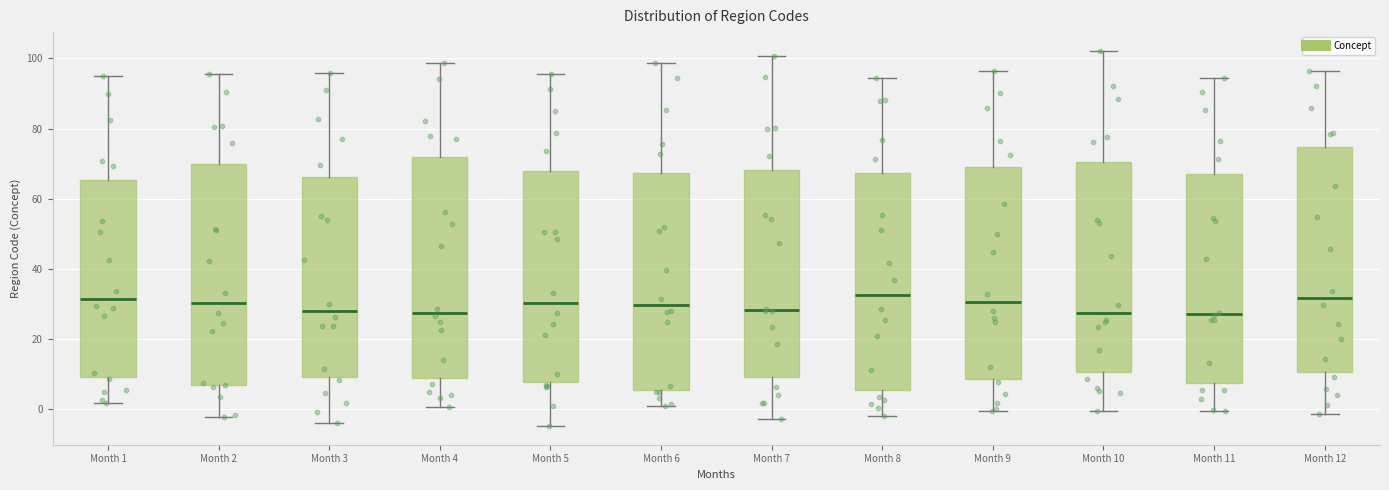

Reading left to right, transcribe this box plot: for each box, give where its median line is, the range the box spans, and where its two whiskers end, as read against the y-axis. The values are not printed on the chart, so give them approximately, as read against the axis.

Month 1: median 32, box 10 to 66, whiskers 2 to 94
Month 2: median 30, box 6 to 70, whiskers -2 to 96
Month 3: median 28, box 10 to 66, whiskers -4 to 96
Month 4: median 28, box 8 to 72, whiskers 0 to 98
Month 5: median 30, box 8 to 68, whiskers -4 to 96
Month 6: median 30, box 6 to 68, whiskers 0 to 98
Month 7: median 28, box 10 to 68, whiskers -2 to 100
Month 8: median 32, box 6 to 68, whiskers -2 to 94
Month 9: median 30, box 8 to 68, whiskers 0 to 96
Month 10: median 28, box 10 to 70, whiskers 0 to 102
Month 11: median 28, box 8 to 68, whiskers 0 to 94
Month 12: median 32, box 10 to 74, whiskers -2 to 96